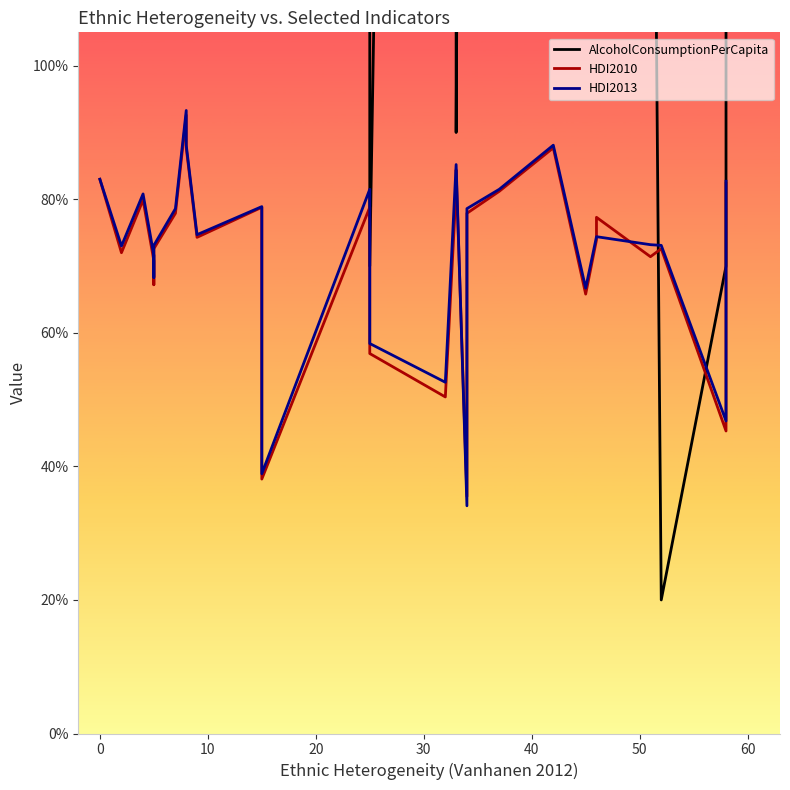

Reading left to right, list all the values displayed in this chart.

AlcoholConsumptionPerCapita: 4.3	5.4	5.3	7.0	8.4	5.9	11.4	12.2	10.3	2.3	6.8	9.3	8.5	0.7	7.5	17.5	0.9	3.8	8.7	2.1	11.0	6.9	6.8	7.1	2.1	0.2	0.7	9.3
HDI2010: 0.8	0.7	0.8	0.7	0.7	0.7	0.8	0.9	0.9	0.7	0.8	0.4	0.8	0.6	0.5	0.8	0.8	0.4	0.8	0.8	0.9	0.7	0.7	0.8	0.7	0.7	0.5	0.8
HDI2013: 0.8	0.7	0.8	0.7	0.7	0.7	0.8	0.9	0.9	0.7	0.8	0.4	0.8	0.6	0.5	0.9	0.9	0.3	0.8	0.8	0.9	0.7	0.7	0.7	0.7	0.7	0.5	0.8